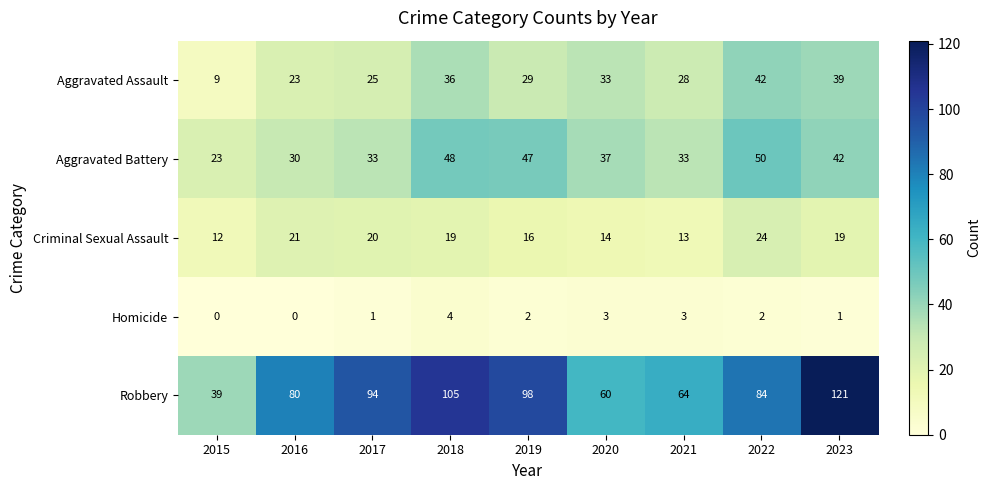

Rank the series by their maximum value, from highest to lowest.

Robbery, Aggravated Battery, Aggravated Assault, Criminal Sexual Assault, Homicide